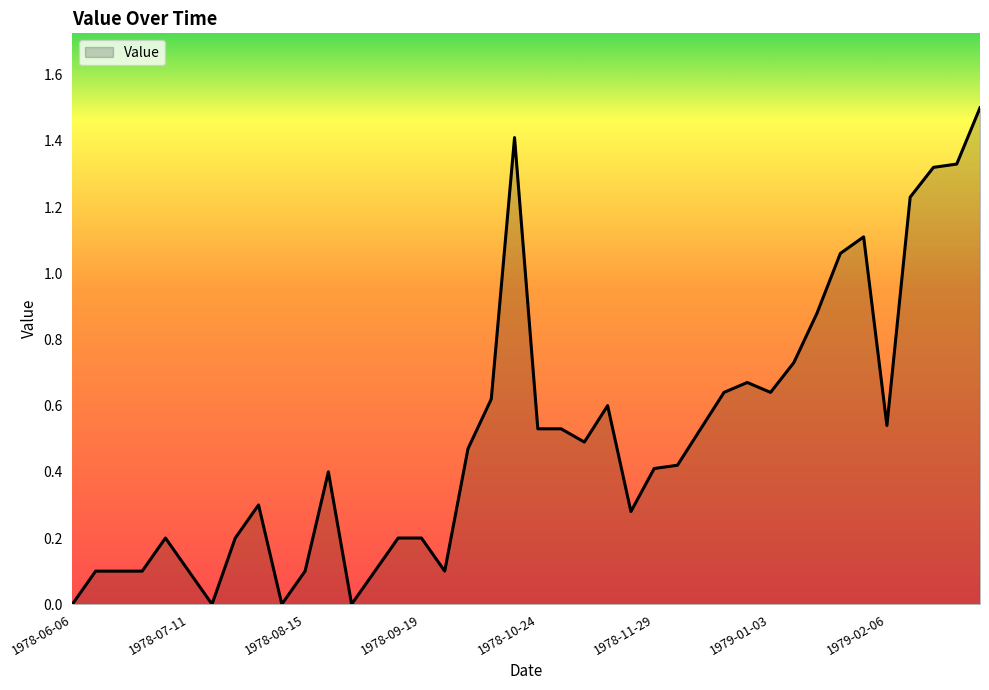

What is the greatest value displayed?

1.5